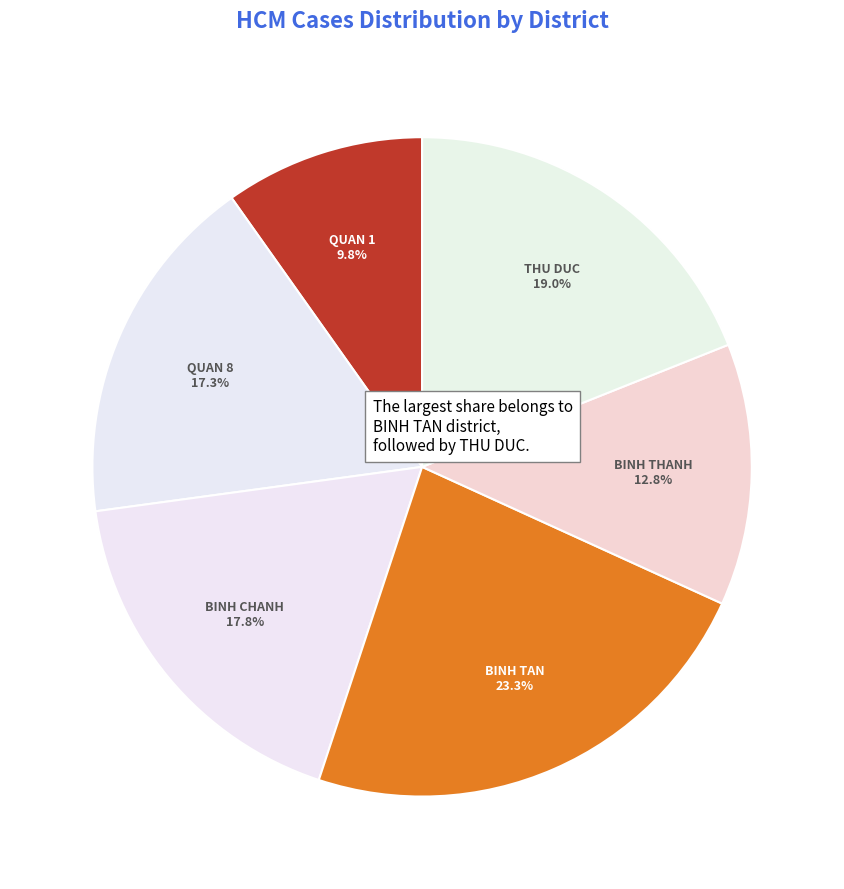

Is there a majority slice in this chart?

No